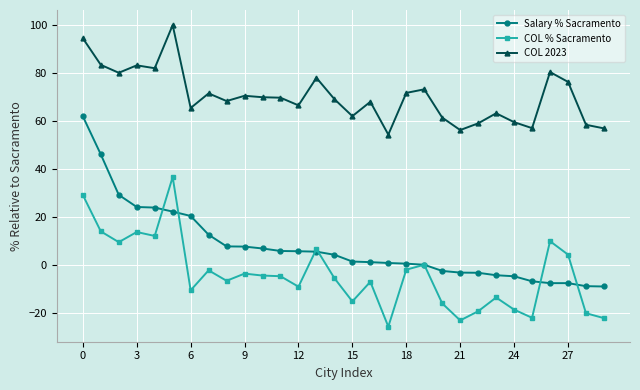

Which series has the largest range (max minus min)?

Salary % Sacramento